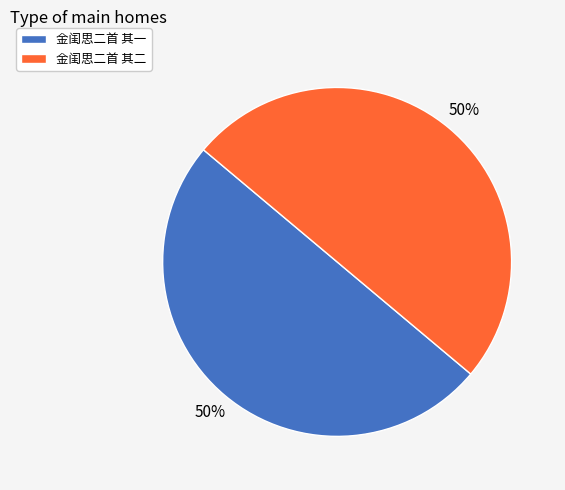

What percentage is the 金闺思二首 其一 slice, to the nearest percent?

50%